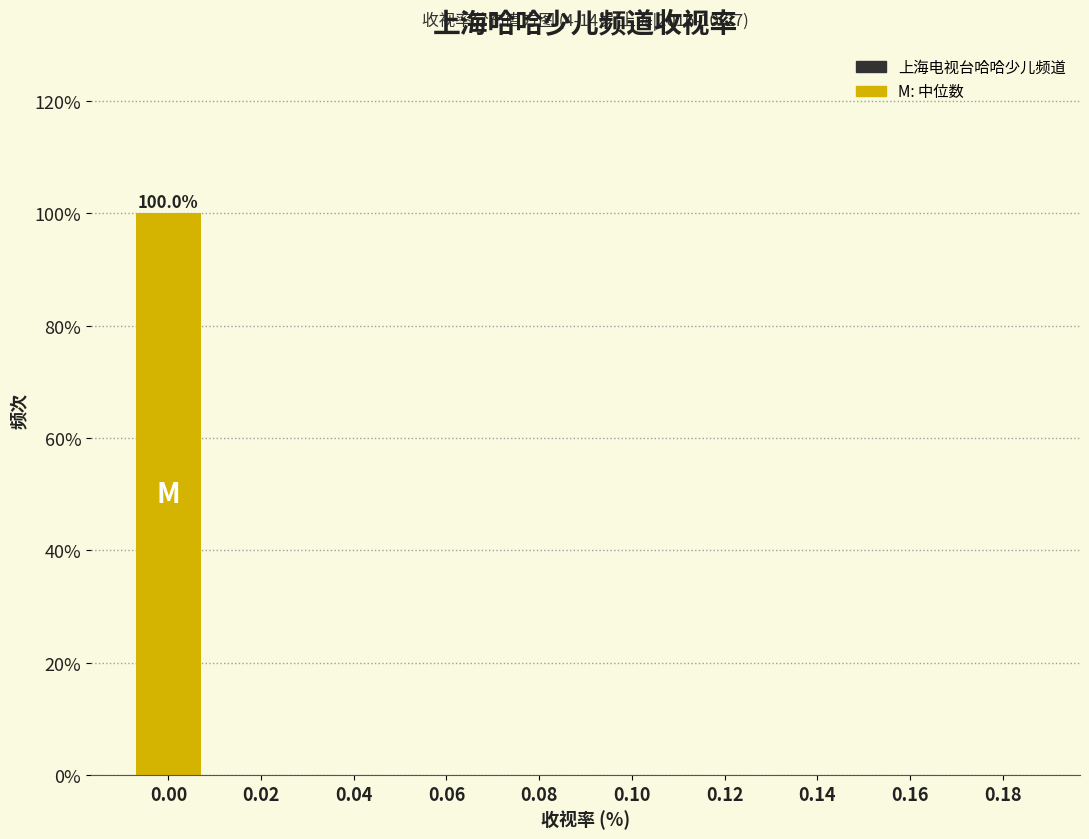

Reading left to right, transcribe all the data shown in this chart.

0.00=100	0.02=0	0.04=0	0.06=0	0.08=0	0.10=0	0.12=0	0.14=0	0.16=0	0.18=0